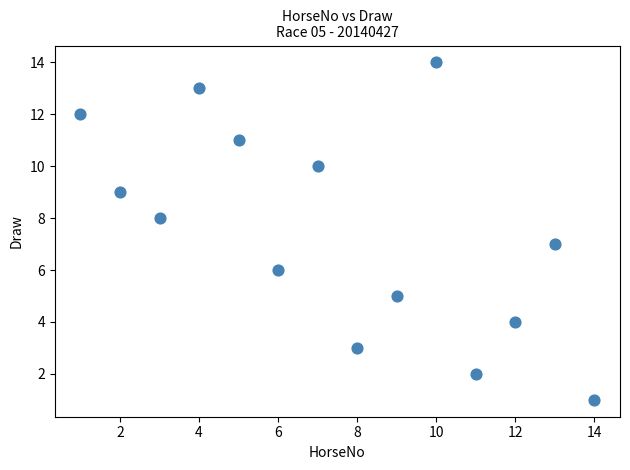

What is the range of Y values (max minus min)?

13